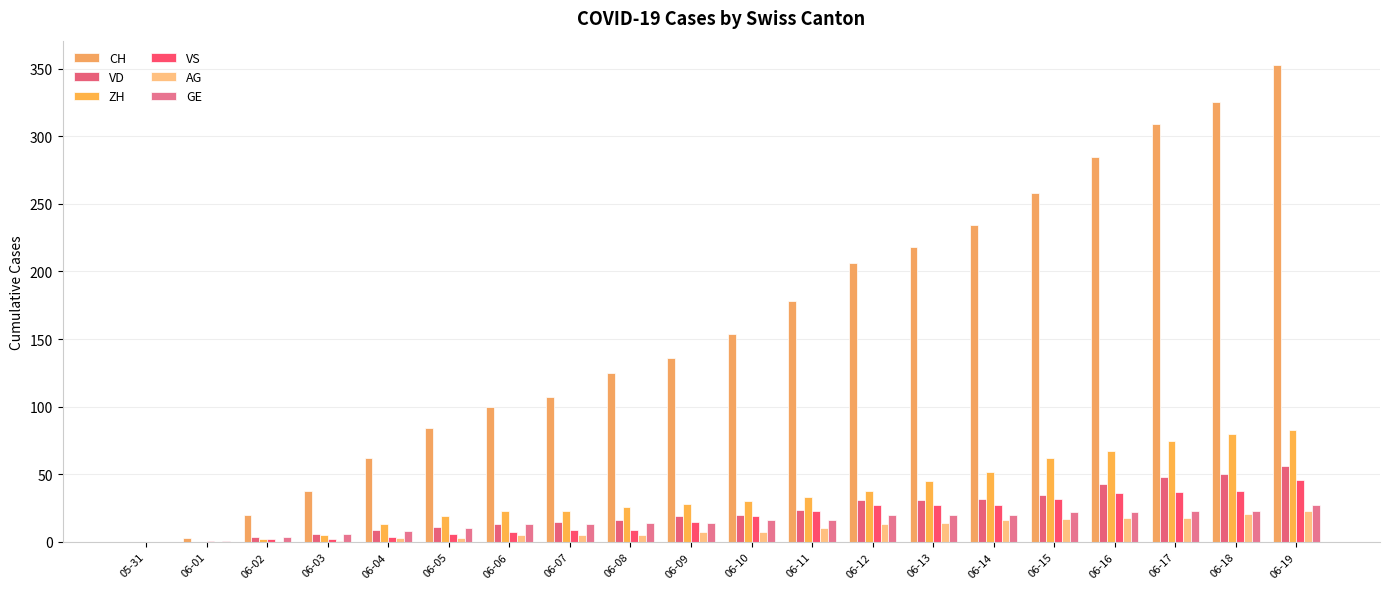

At which category is the sum across all series the highest?

06-19